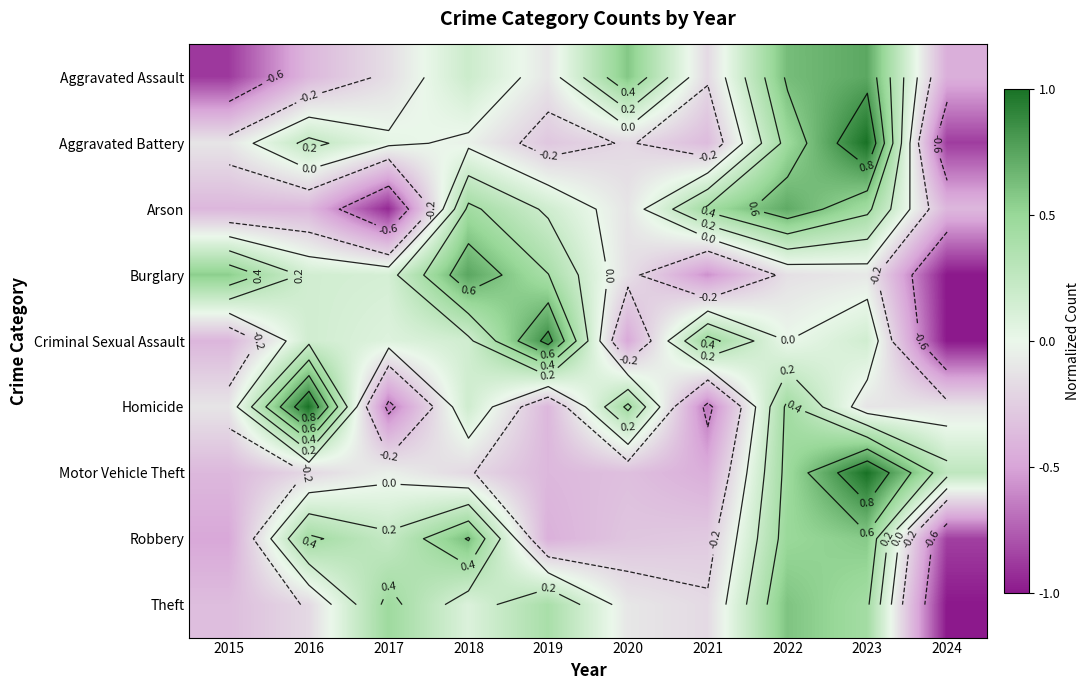

What is the difference between the maximum and minimum values in the Arson series?

1.7